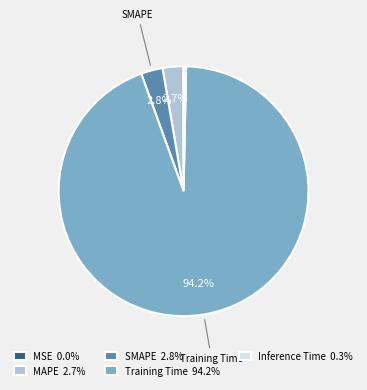

The MAPE slice represents 3% of the pie. True or false?

True